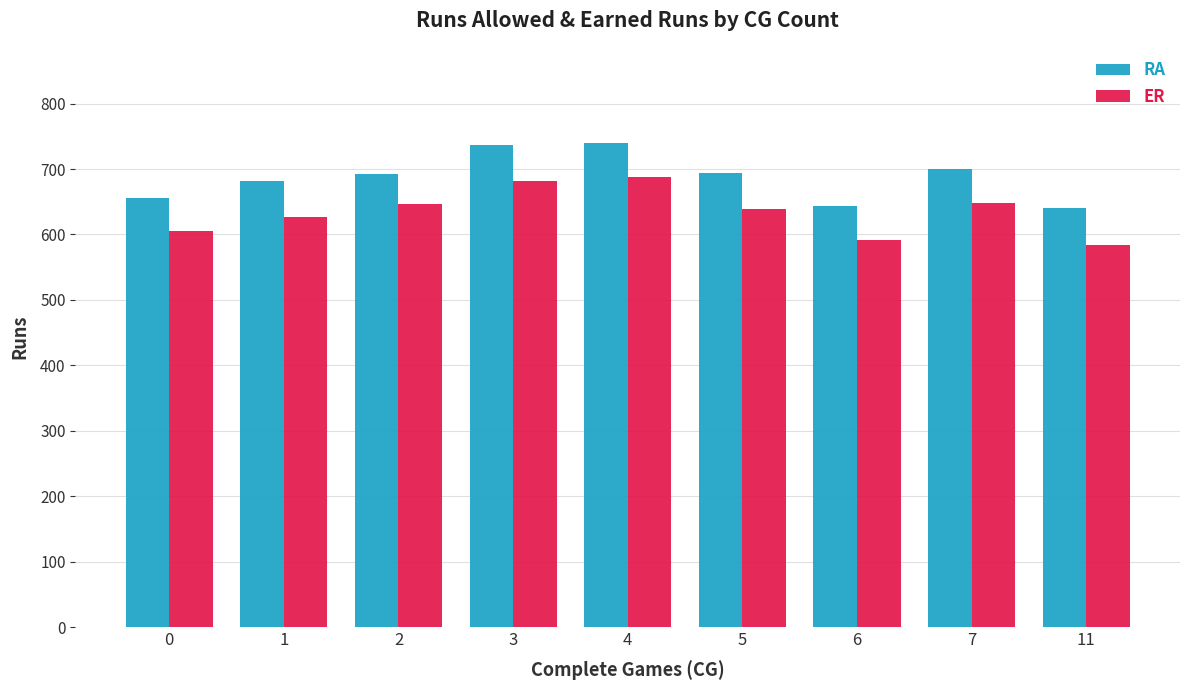

How many values in the ER series are below 638?

4